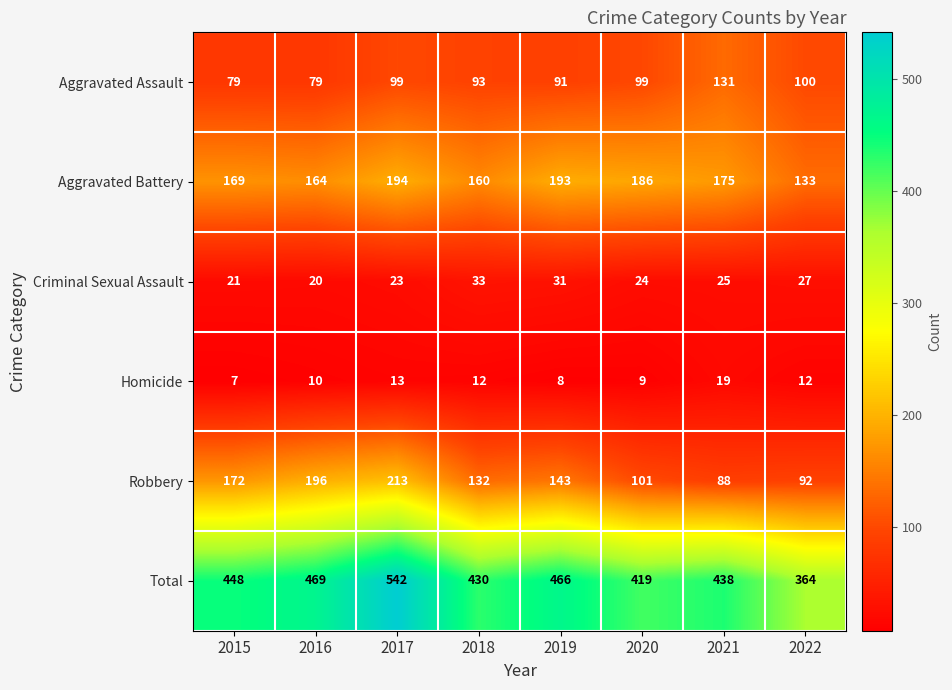

Which series has the largest total across all categories?

Total